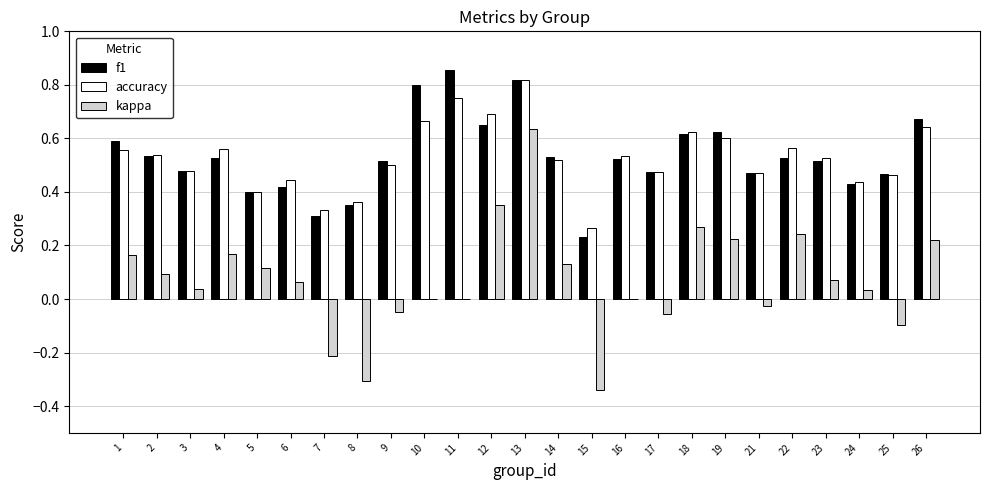

Are the bars grouped side by side (vs. stacked)?

Yes